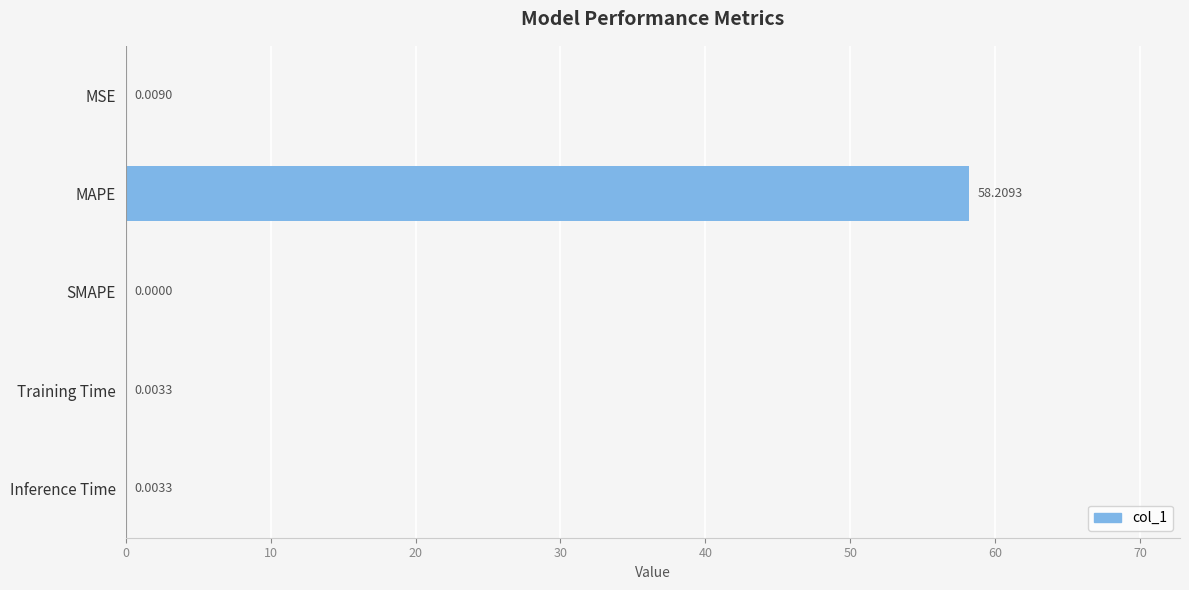

How many data points does each series have?

5